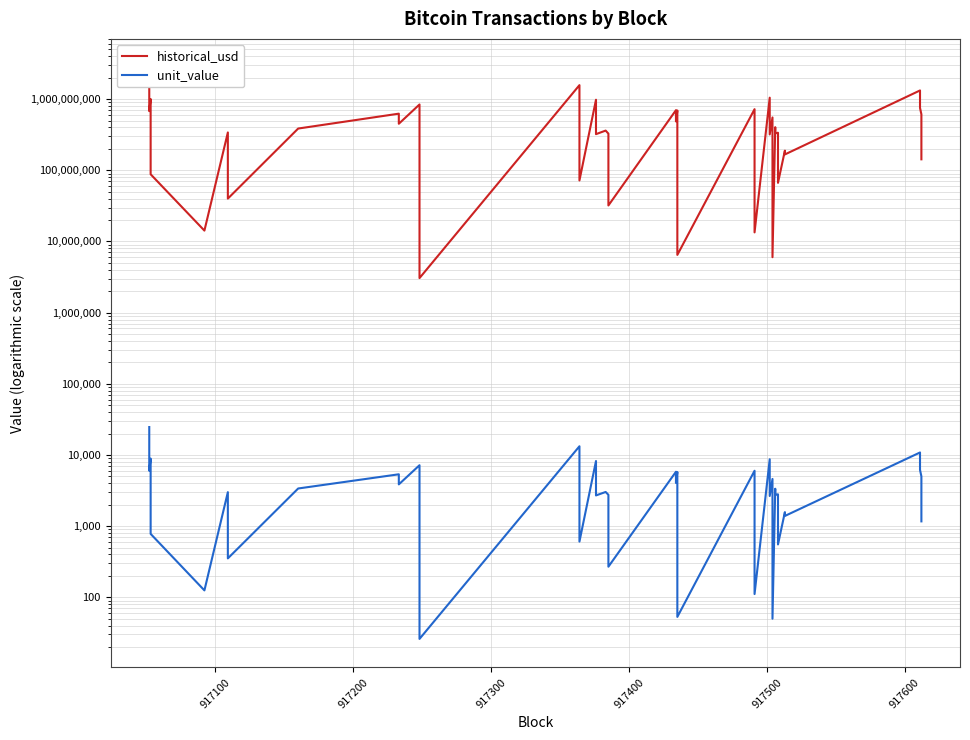

What value does the historical_usd series have at 917300?

87945619